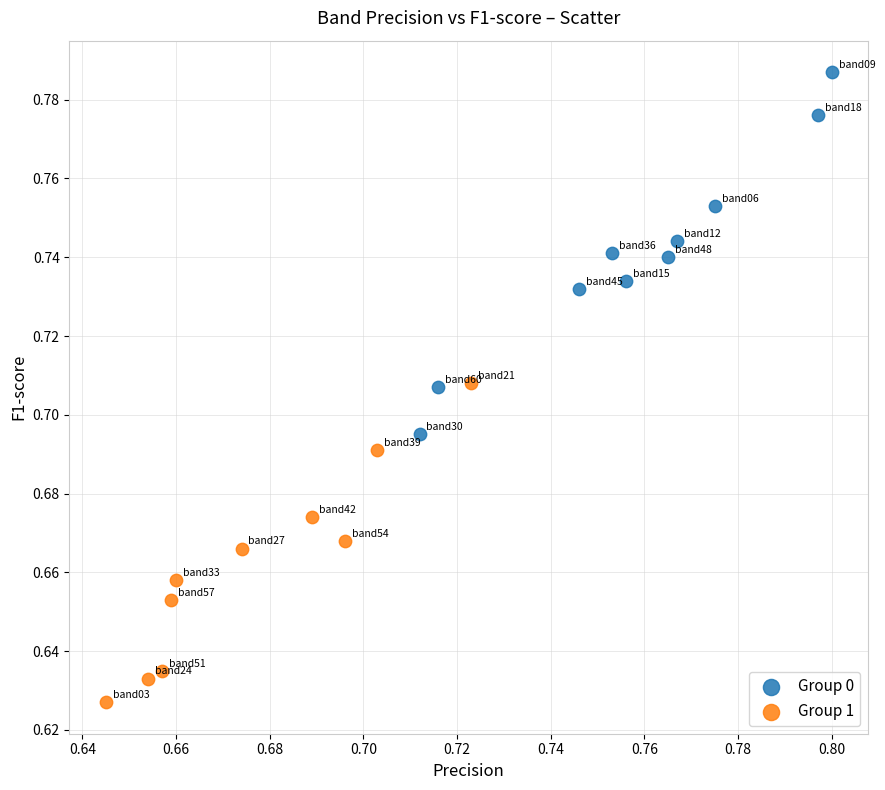

What are all the series names shown in the legend?

Group 0, Group 1